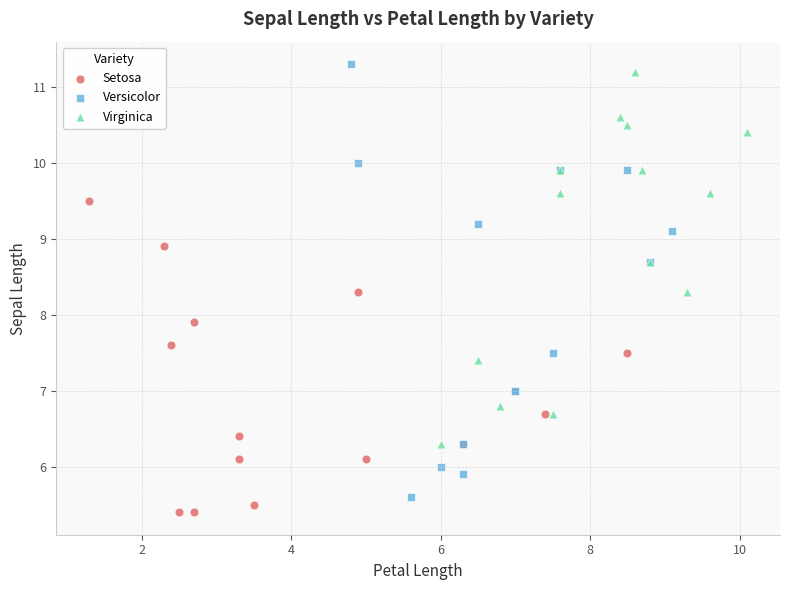

Which series has the widest spread of Y values?

Versicolor